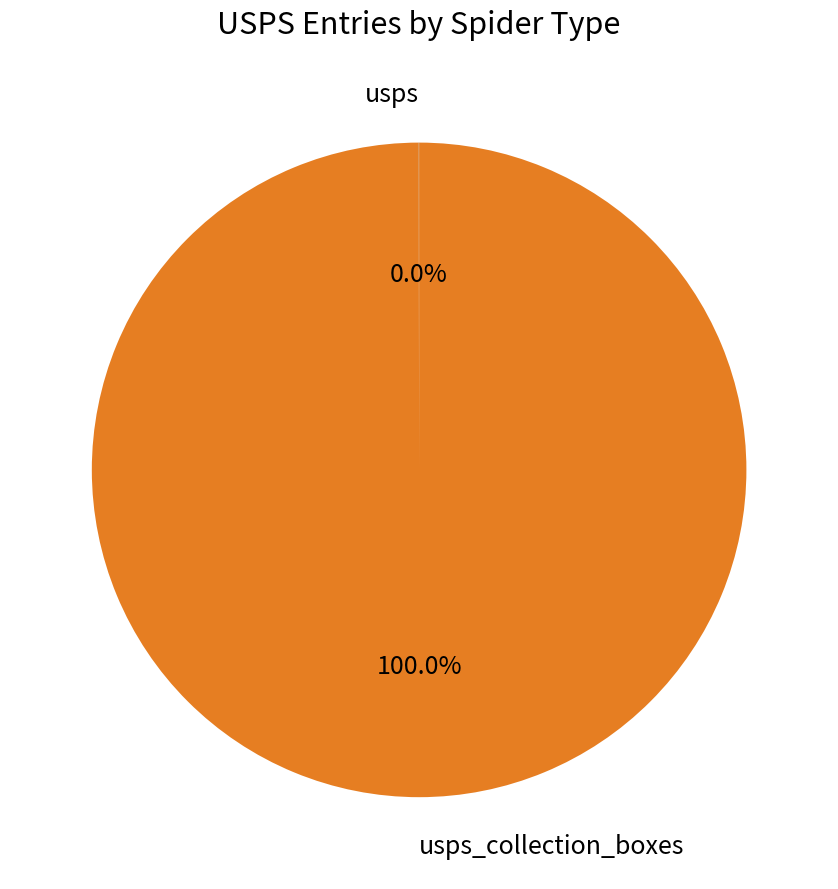

Is there any slice that represents more than half of the pie?

Yes